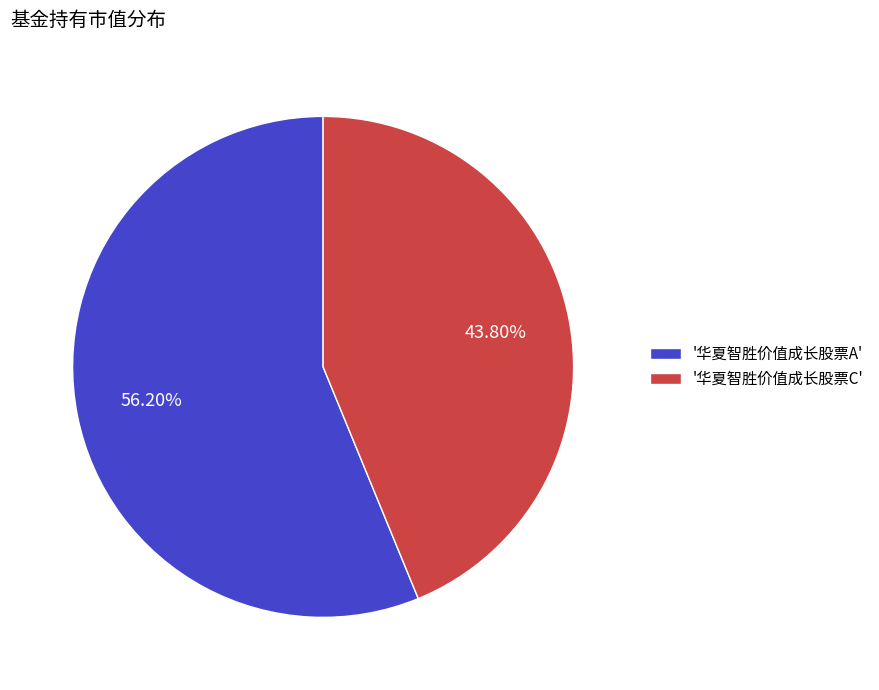

Do '华夏智胜价值成长股票C' and '华夏智胜价值成长股票A' together represent more than half of the pie?

Yes